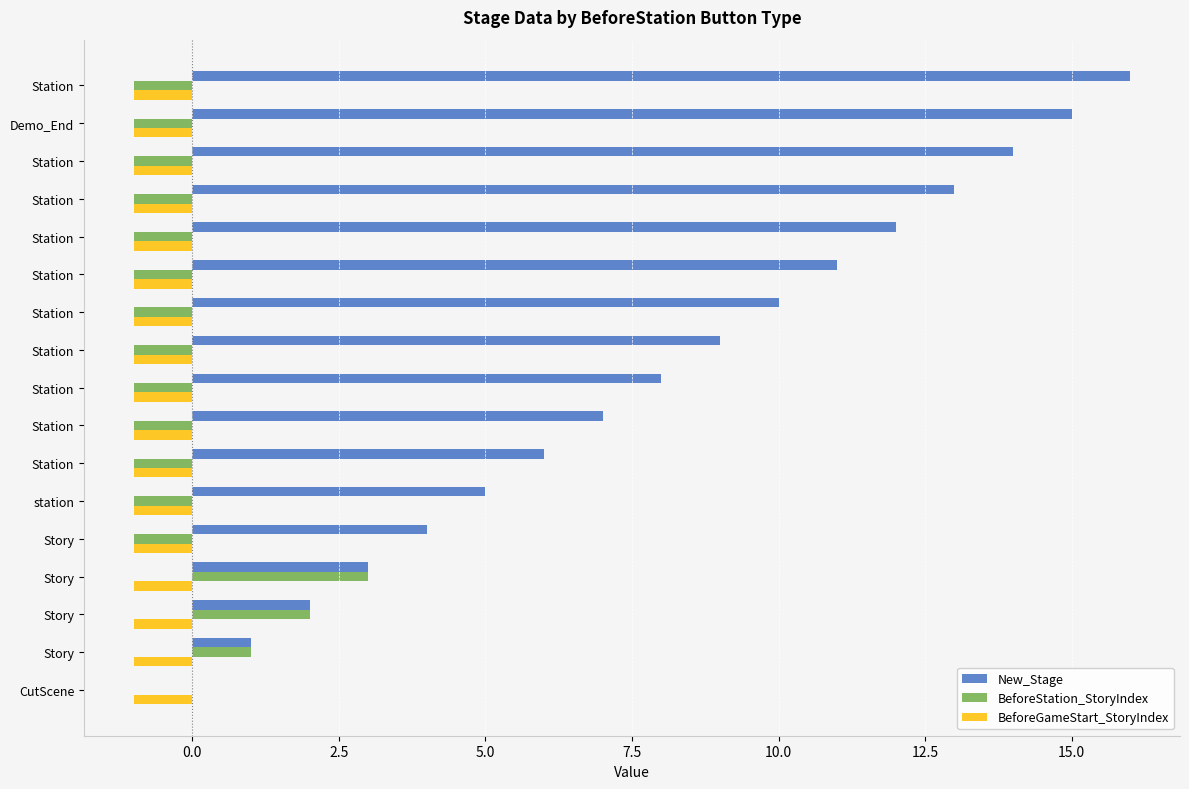

What are all the series names shown in the legend?

New_Stage, BeforeStation_StoryIndex, BeforeGameStart_StoryIndex